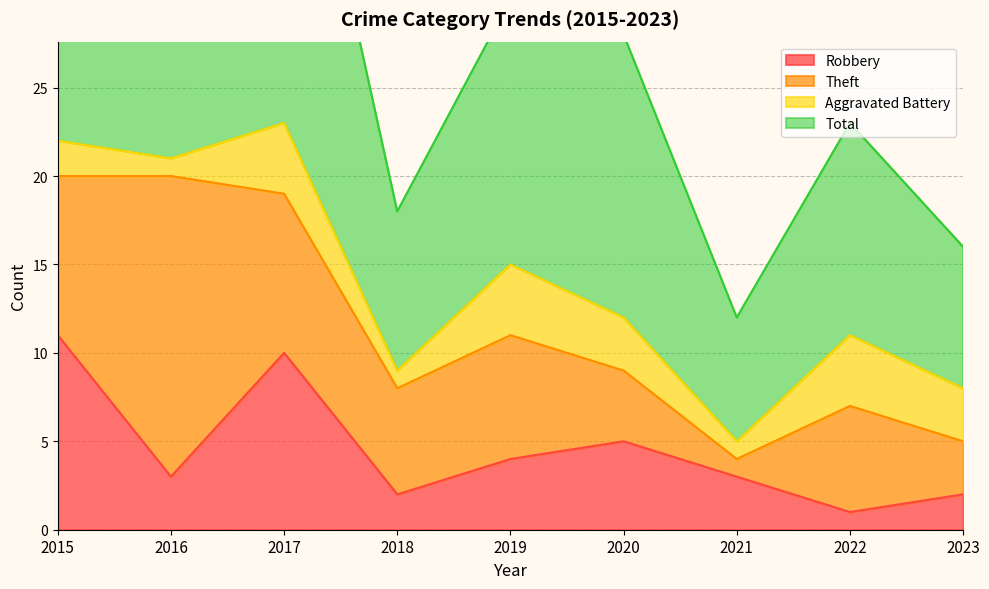

Which category has the highest value in the Total series?

2017